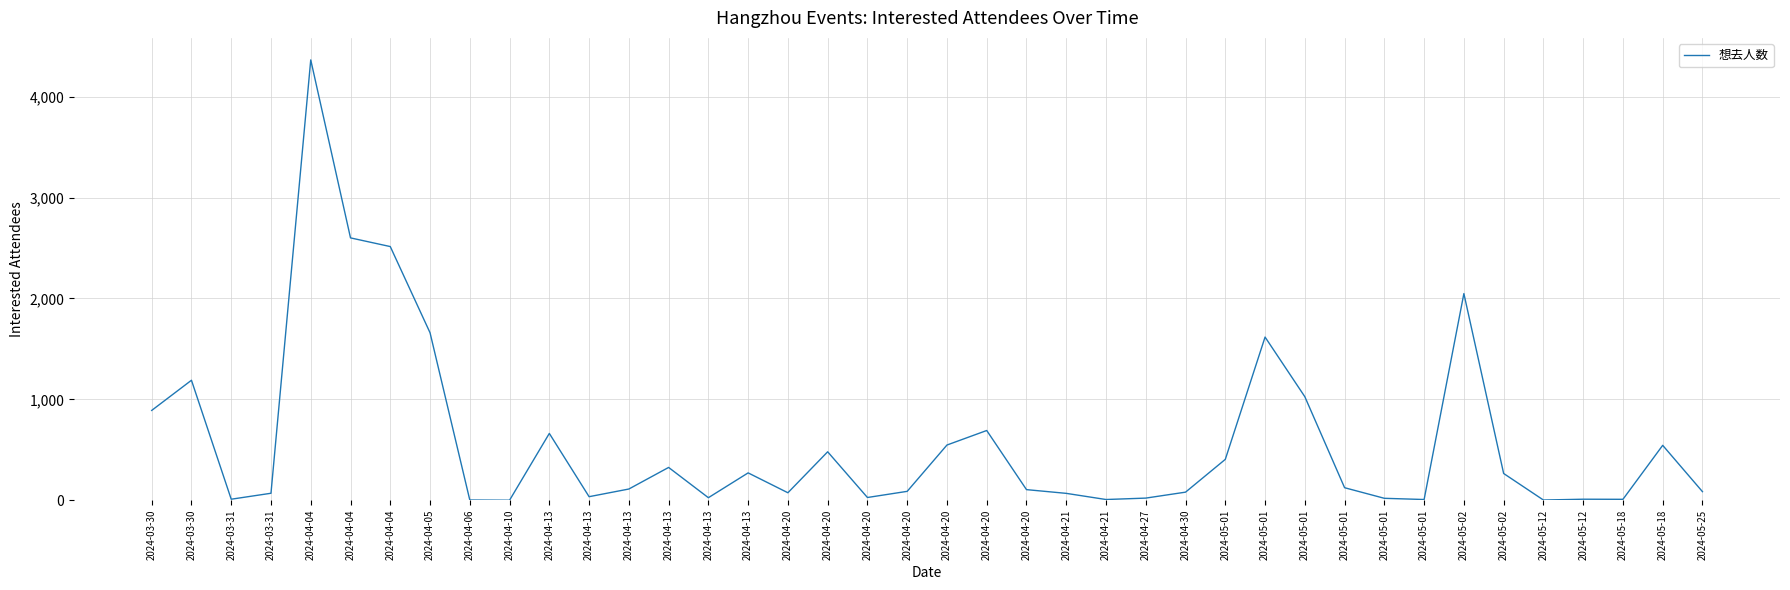

Is this an area chart (filled region under the line)?

No